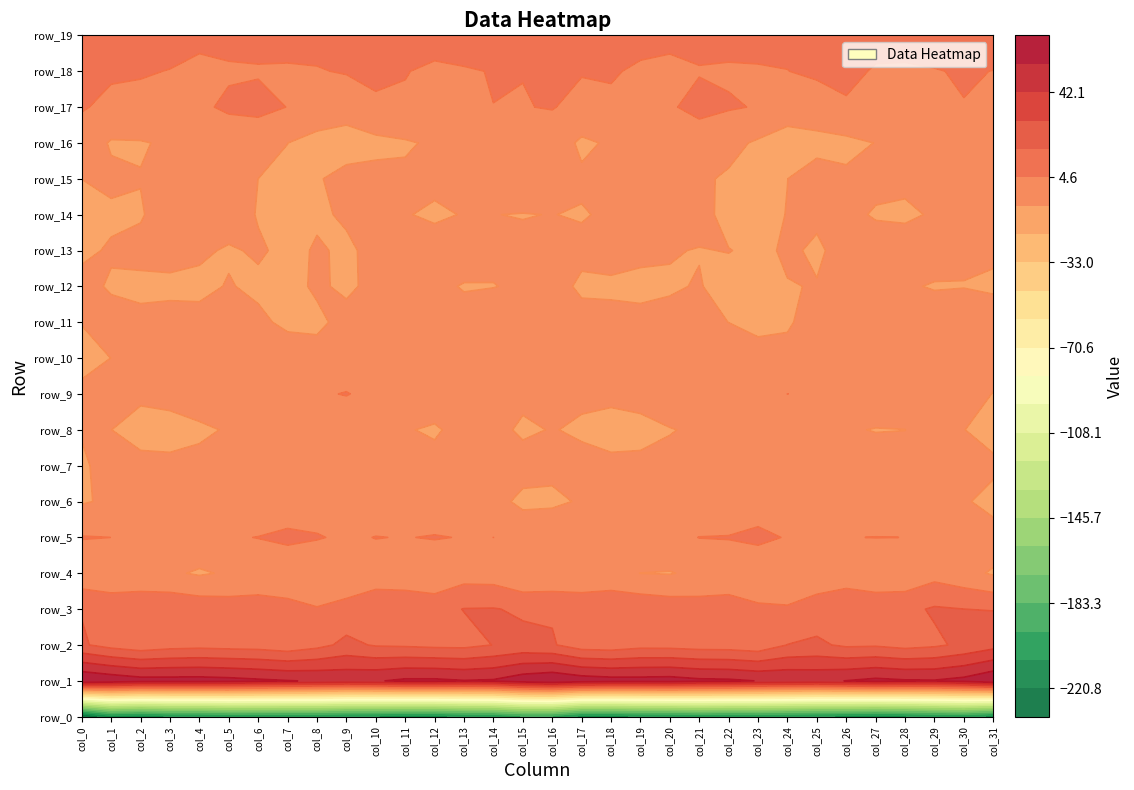

What is the difference between the second highest and minimum values in the row_2 series?

11.6